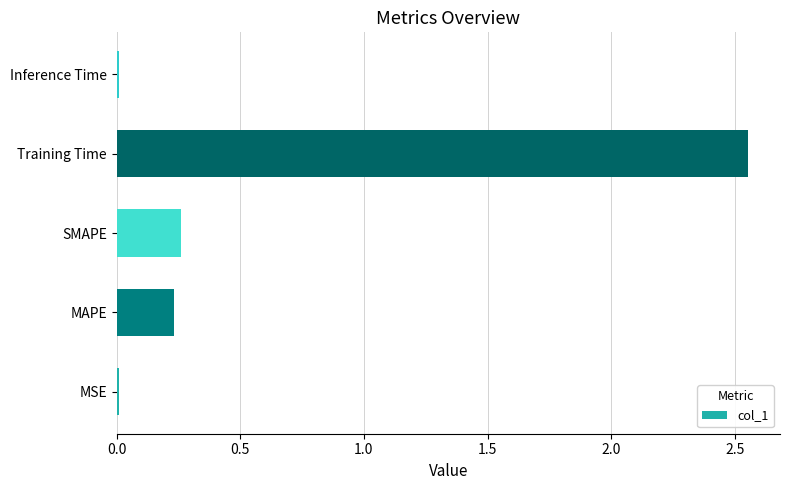

What is the sum of the values at SMAPE and MAPE?

0.5